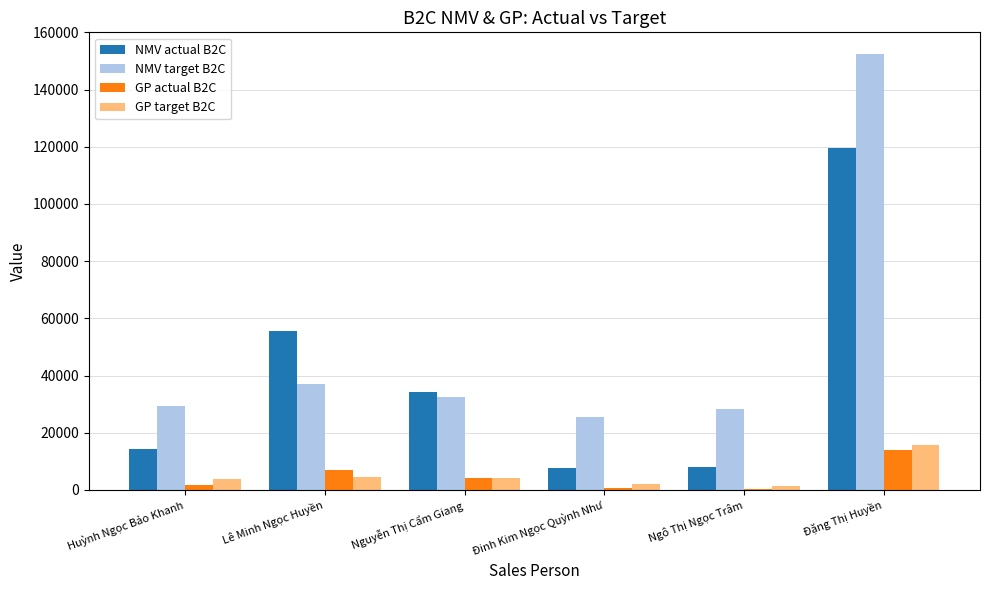

Does the chart contain stacked bars?

No